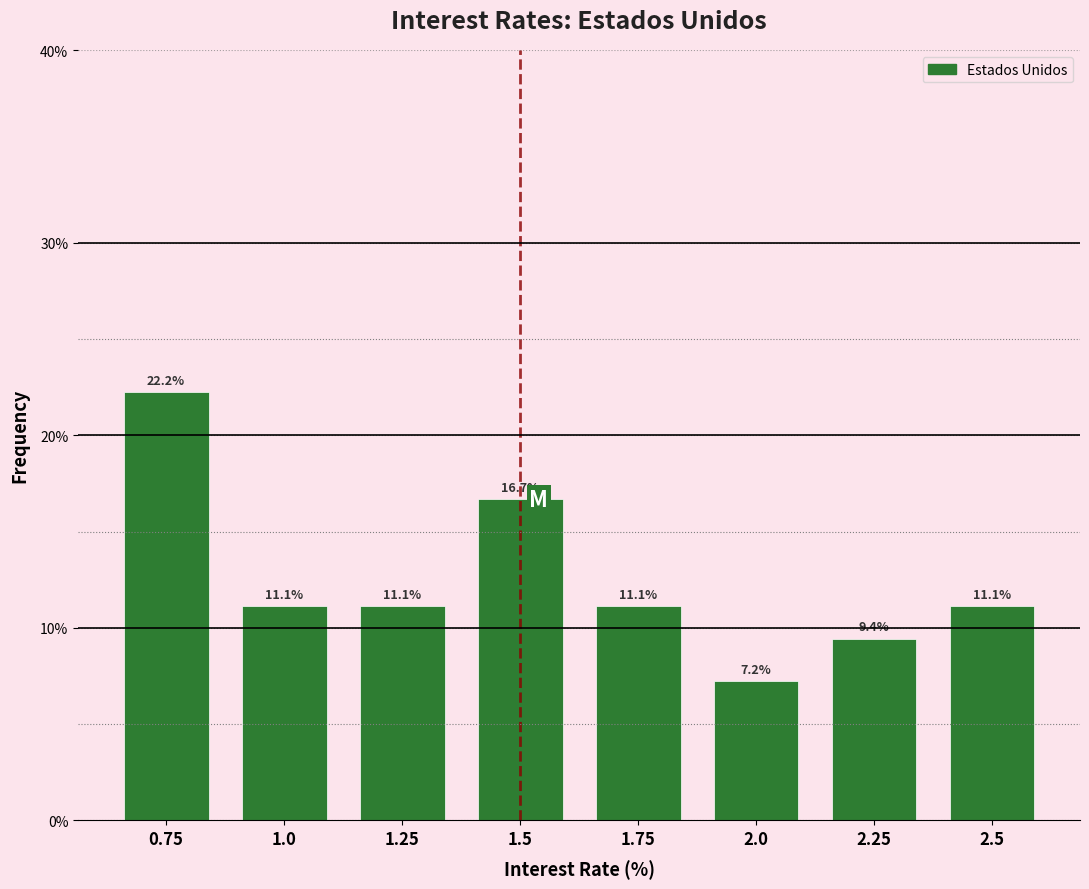

Reading left to right, transcribe all the data shown in this chart.

0.75=22.2	1.0=11.1	1.25=11.1	1.5=16.7	1.75=11.1	2.0=7.2	2.25=9.4	2.5=11.1